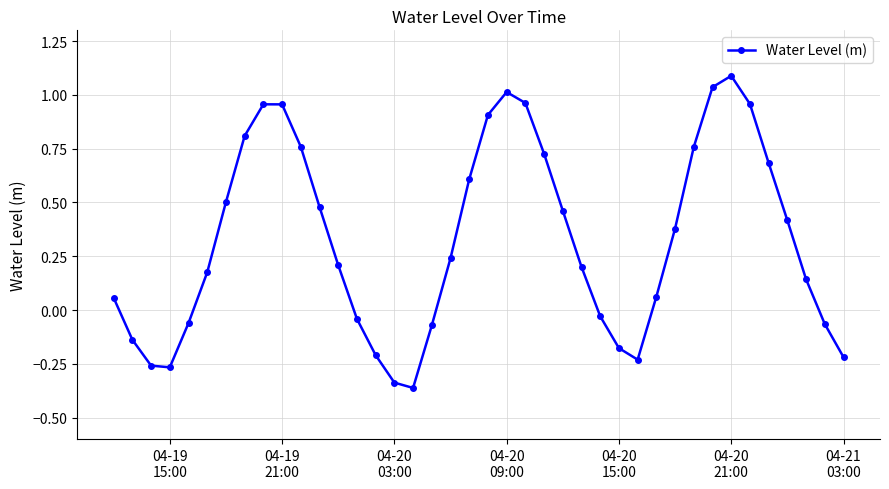

How many lines are shown in the chart?

1